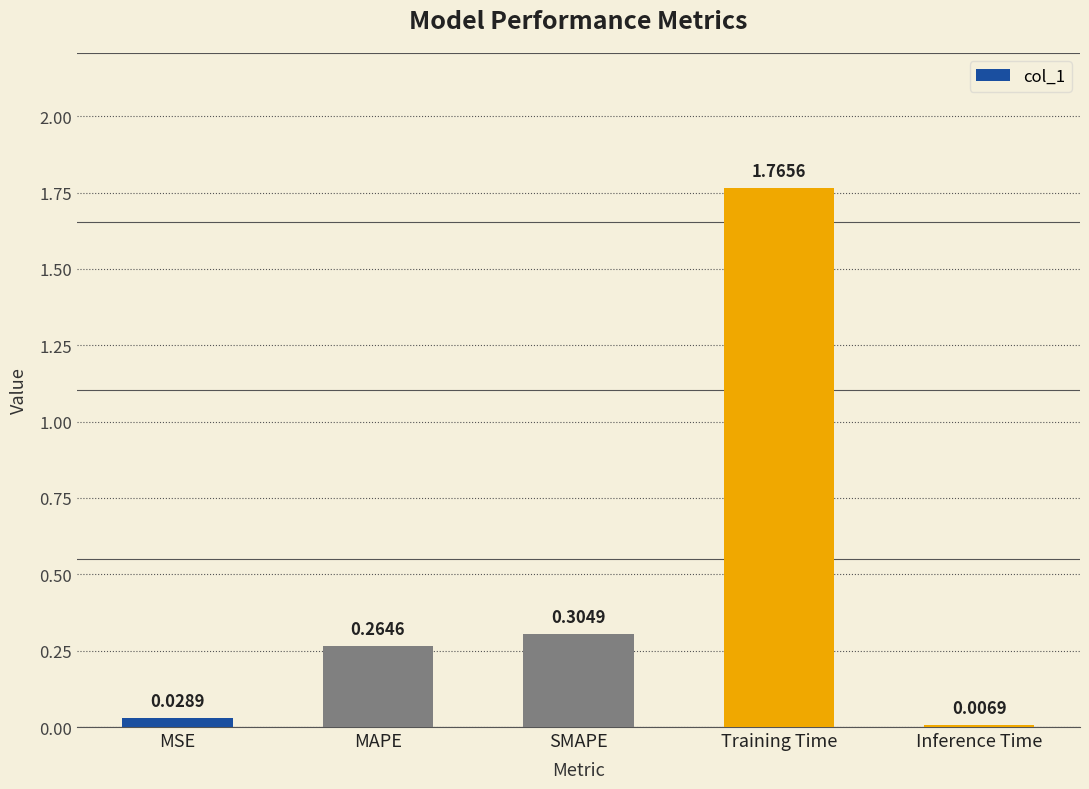

Which label corresponds to the smallest value in the chart?

Inference Time